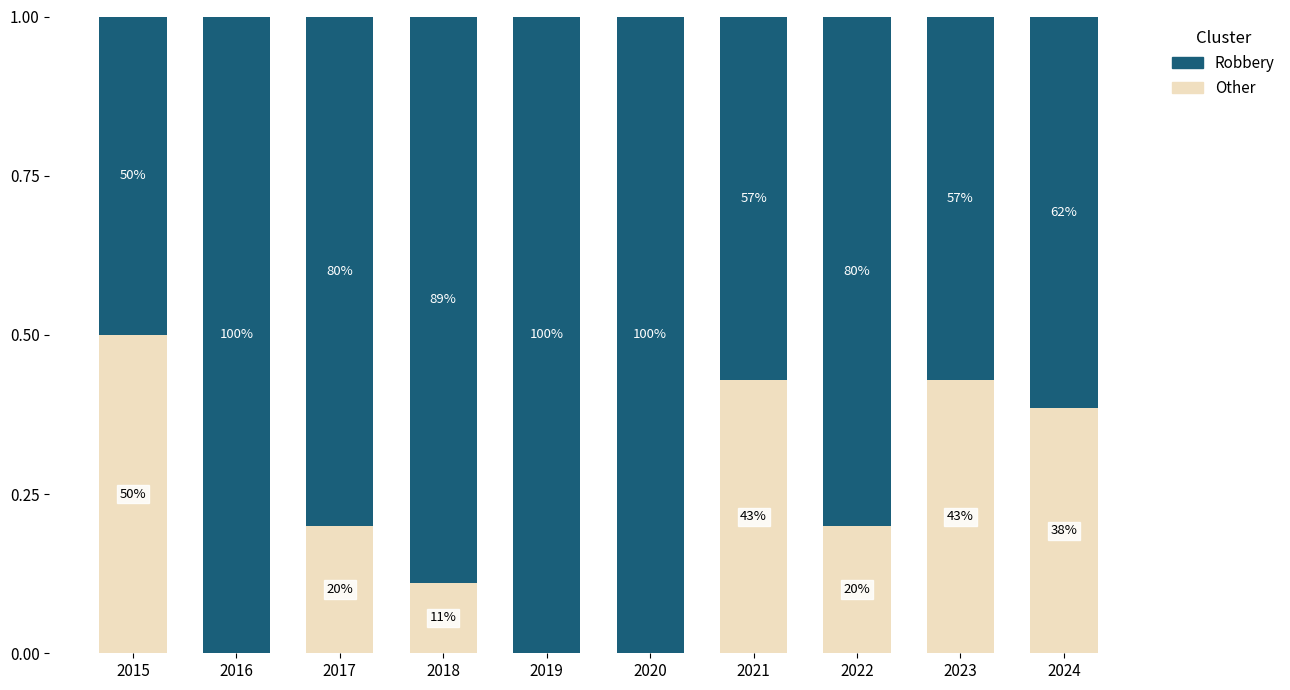

At which category is the sum across all series the highest?

2015